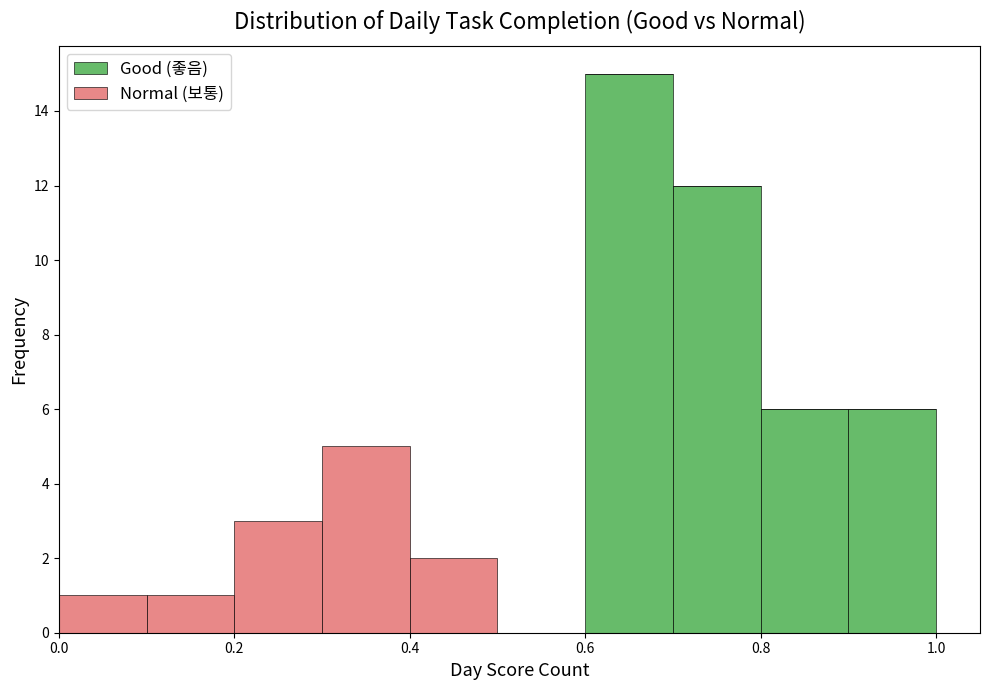

What is the total height of the stacked bar covering 0.1 to 0.2 on the x-axis? The values are not printed on the chart, so give them approximately, as read against the axis.

1